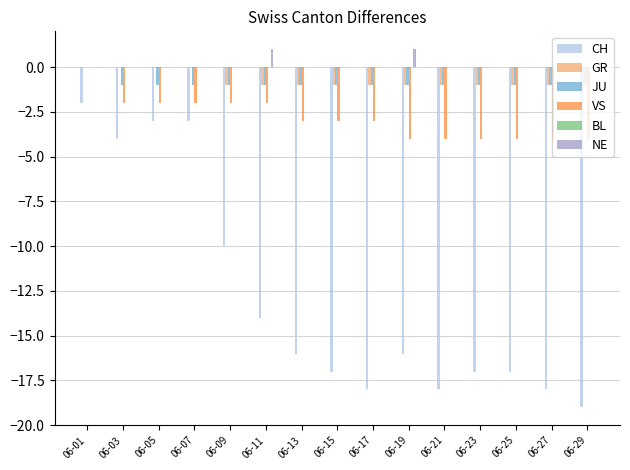

Between 06-07 and 06-19, which series saw the biggest shift?

CH